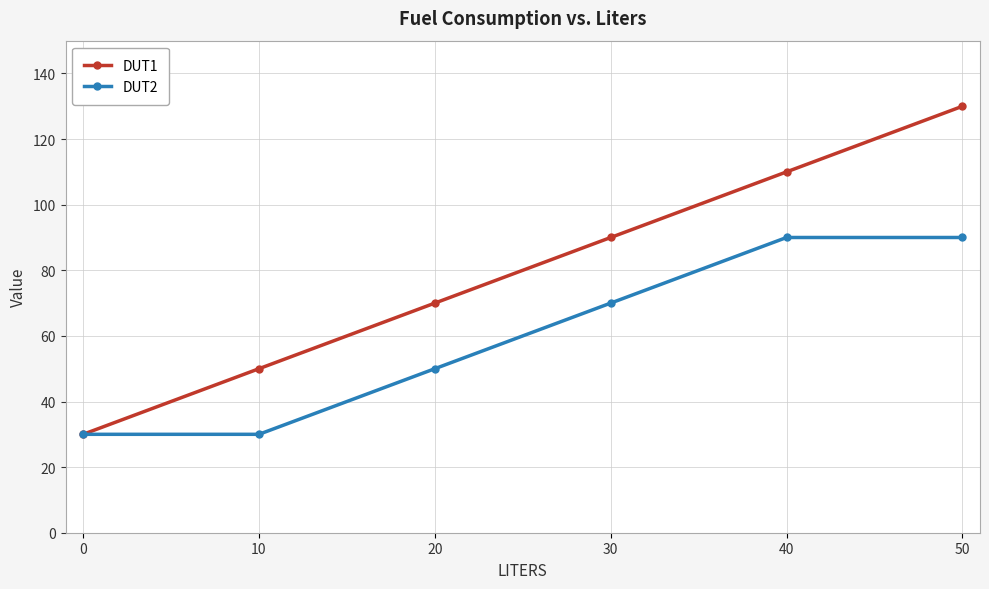

Reading left to right, extract all data points from this chart.

DUT1: 0=30	10=50	20=70	30=90	40=110	50=130
DUT2: 0=30	10=30	20=50	30=70	40=90	50=90